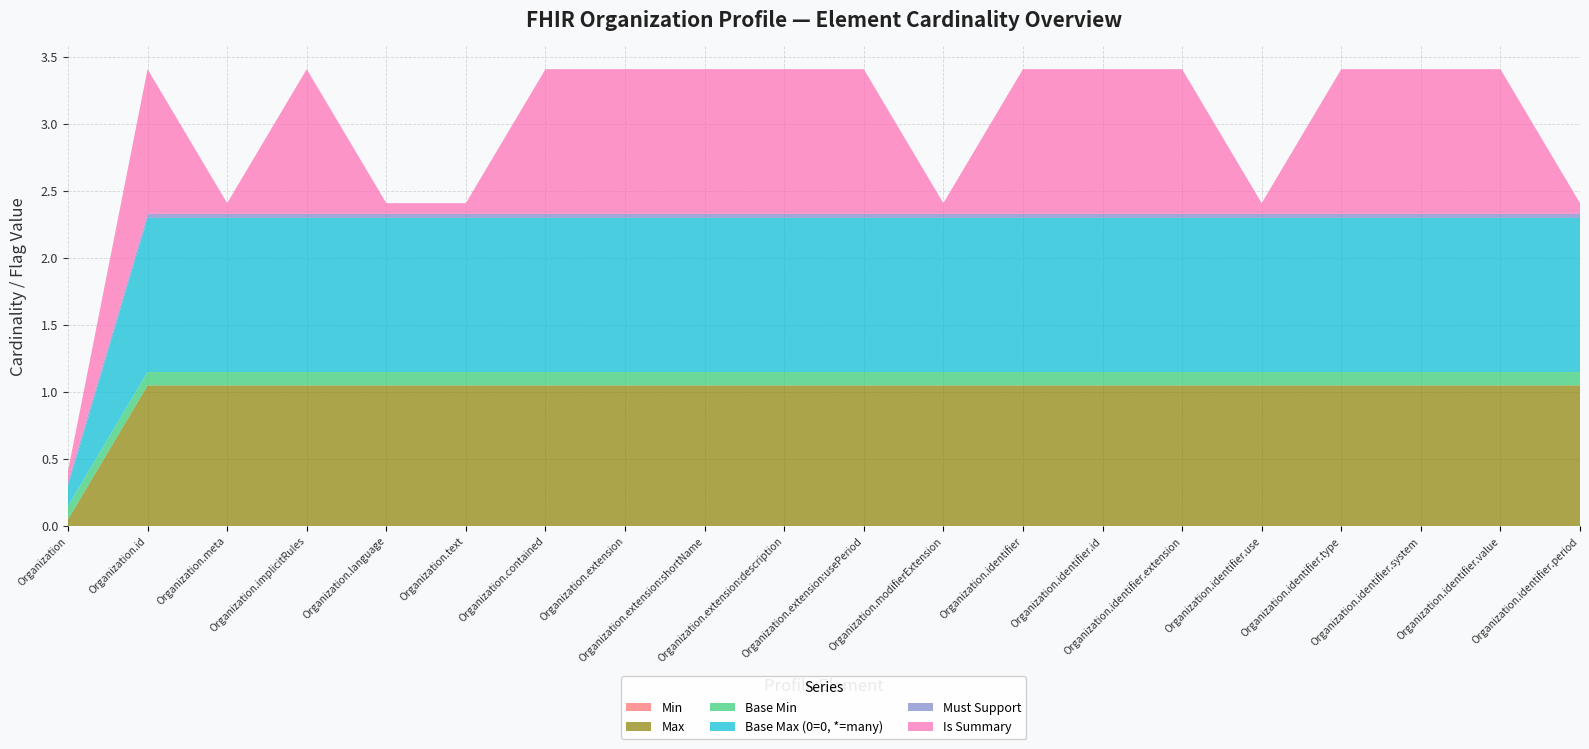

Reading right to left, what are all the values shown in this chart?

Min: Organization.identifier.period=0	Organization.identifier.value=0	Organization.identifier.system=0	Organization.identifier.type=0	Organization.identifier.use=0	Organization.identifier.extension=0	Organization.identifier.id=0	Organization.identifier=0	Organization.modifierExtension=0	Organization.extension:usePeriod=0	Organization.extension:description=0	Organization.extension:shortName=0	Organization.extension=0	Organization.contained=0	Organization.text=0	Organization.language=0	Organization.implicitRules=0	Organization.meta=0	Organization.id=0	Organization=0
Max: Organization.identifier.period=1	Organization.identifier.value=1	Organization.identifier.system=1	Organization.identifier.type=1	Organization.identifier.use=1	Organization.identifier.extension=1	Organization.identifier.id=1	Organization.identifier=1	Organization.modifierExtension=1	Organization.extension:usePeriod=1	Organization.extension:description=1	Organization.extension:shortName=1	Organization.extension=1	Organization.contained=1	Organization.text=1	Organization.language=1	Organization.implicitRules=1	Organization.meta=1	Organization.id=1	Organization=0
Base Min: Organization.identifier.period=0	Organization.identifier.value=0	Organization.identifier.system=0	Organization.identifier.type=0	Organization.identifier.use=0	Organization.identifier.extension=0	Organization.identifier.id=0	Organization.identifier=0	Organization.modifierExtension=0	Organization.extension:usePeriod=0	Organization.extension:description=0	Organization.extension:shortName=0	Organization.extension=0	Organization.contained=0	Organization.text=0	Organization.language=0	Organization.implicitRules=0	Organization.meta=0	Organization.id=0	Organization=0
Base Max (0=0, *=many): Organization.identifier.period=1	Organization.identifier.value=1	Organization.identifier.system=1	Organization.identifier.type=1	Organization.identifier.use=1	Organization.identifier.extension=1	Organization.identifier.id=1	Organization.identifier=1	Organization.modifierExtension=1	Organization.extension:usePeriod=1	Organization.extension:description=1	Organization.extension:shortName=1	Organization.extension=1	Organization.contained=1	Organization.text=1	Organization.language=1	Organization.implicitRules=1	Organization.meta=1	Organization.id=1	Organization=0
Must Support: Organization.identifier.period=0	Organization.identifier.value=0	Organization.identifier.system=0	Organization.identifier.type=0	Organization.identifier.use=0	Organization.identifier.extension=0	Organization.identifier.id=0	Organization.identifier=0	Organization.modifierExtension=0	Organization.extension:usePeriod=0	Organization.extension:description=0	Organization.extension:shortName=0	Organization.extension=0	Organization.contained=0	Organization.text=0	Organization.language=0	Organization.implicitRules=0	Organization.meta=0	Organization.id=0	Organization=0
Is Summary: Organization.identifier.period=0	Organization.identifier.value=1	Organization.identifier.system=1	Organization.identifier.type=1	Organization.identifier.use=0	Organization.identifier.extension=1	Organization.identifier.id=1	Organization.identifier=1	Organization.modifierExtension=0	Organization.extension:usePeriod=1	Organization.extension:description=1	Organization.extension:shortName=1	Organization.extension=1	Organization.contained=1	Organization.text=0	Organization.language=0	Organization.implicitRules=1	Organization.meta=0	Organization.id=1	Organization=0